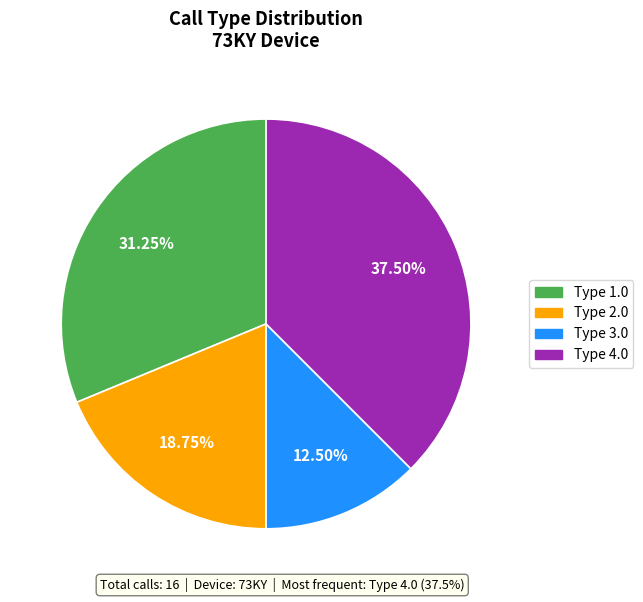

Count the number of slices in the pie.

4